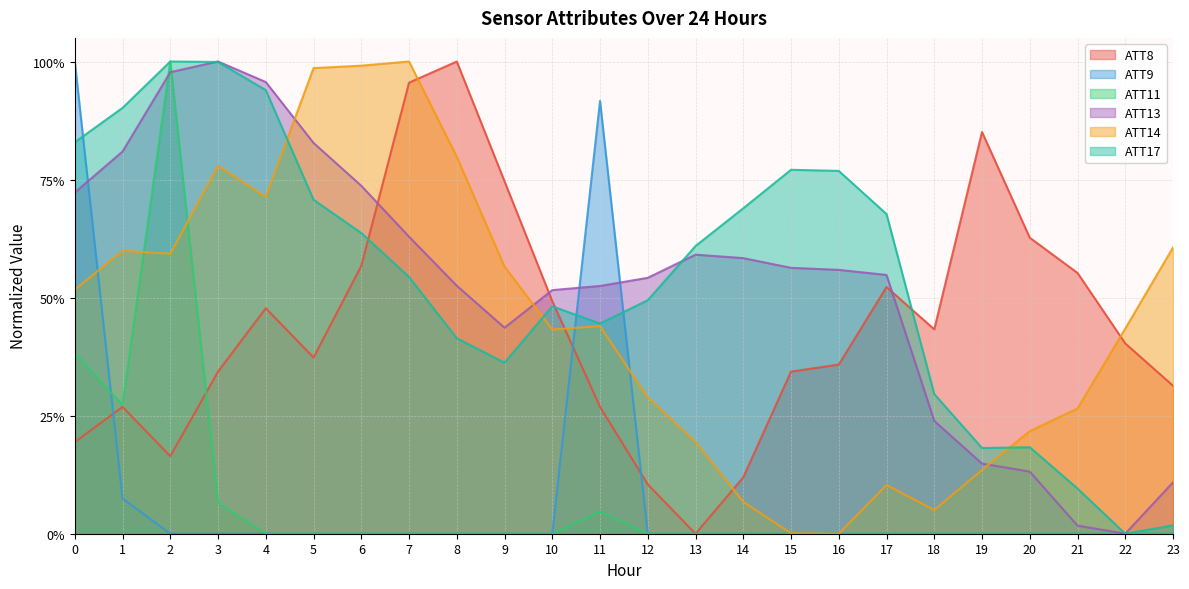

How many data points in ATT9 are above 0?

3